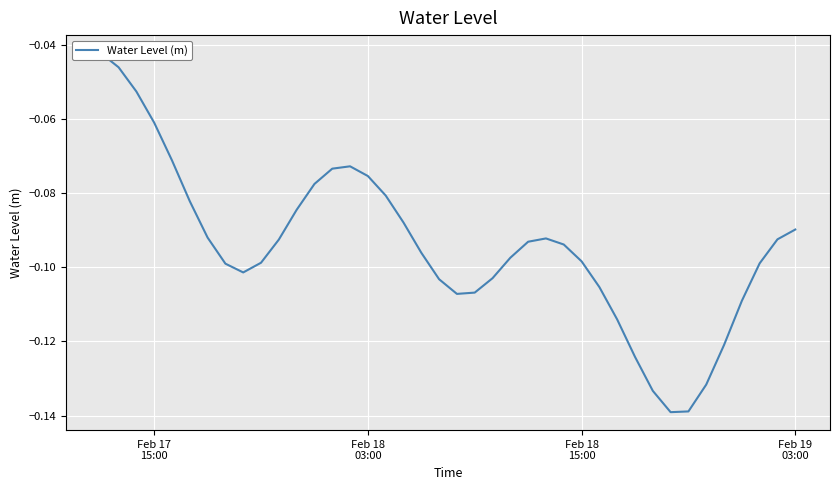

Reading left to right, what are all the values shown in this chart?

-0.0	-0.0	-0.1	-0.1	-0.1	-0.1	-0.1	-0.1	-0.1	-0.1	-0.1	-0.1	-0.1	-0.1	-0.1	-0.1	-0.1	-0.1	-0.1	-0.1	-0.1	-0.1	-0.1	-0.1	-0.1	-0.1	-0.1	-0.1	-0.1	-0.1	-0.1	-0.1	-0.1	-0.1	-0.1	-0.1	-0.1	-0.1	-0.1	-0.1